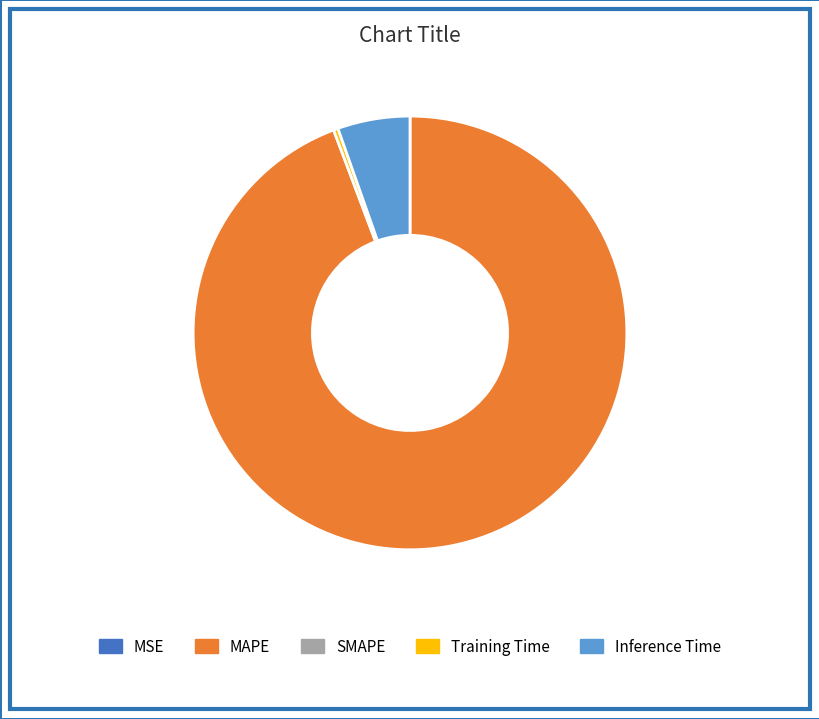

Is there a majority slice in this chart?

Yes